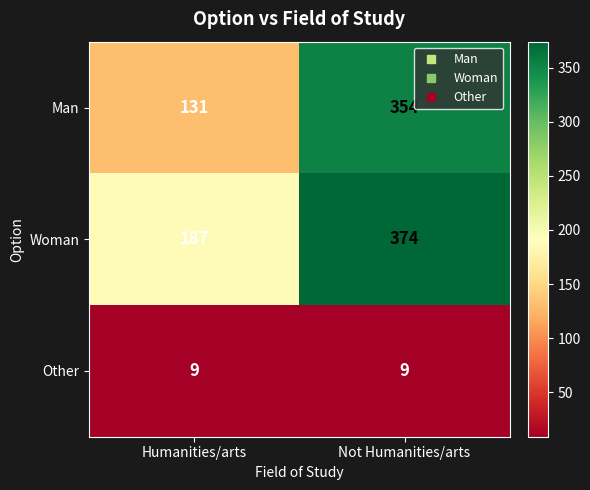

At which label is Man closest to 242?

Humanities/arts